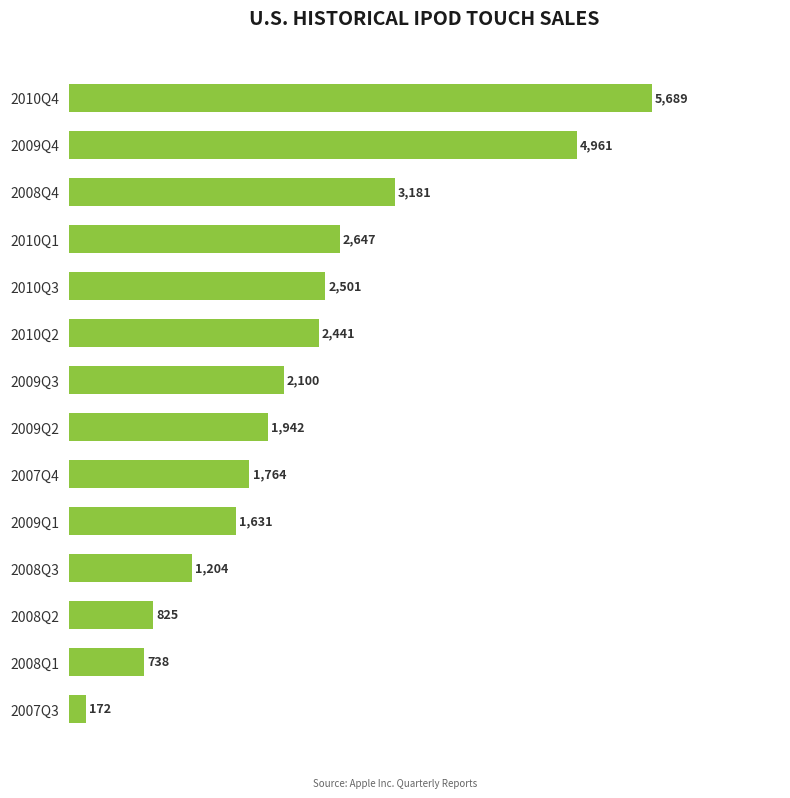

True or false: the data shows 1256 at 2010Q1.

False